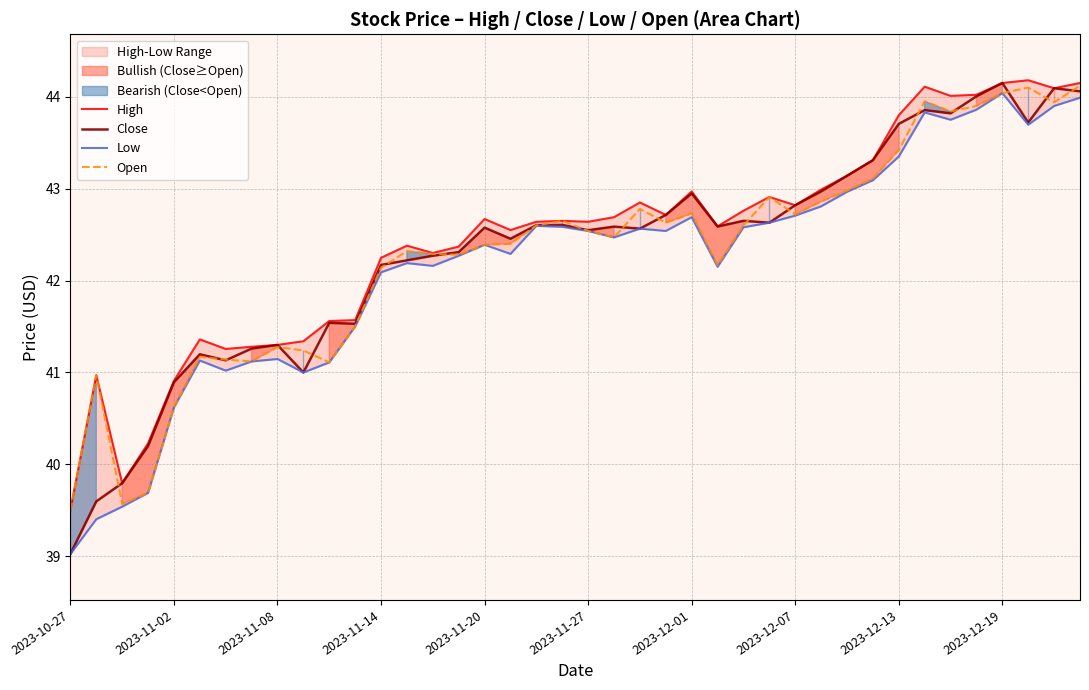

How many distinct data groups are displayed?

4